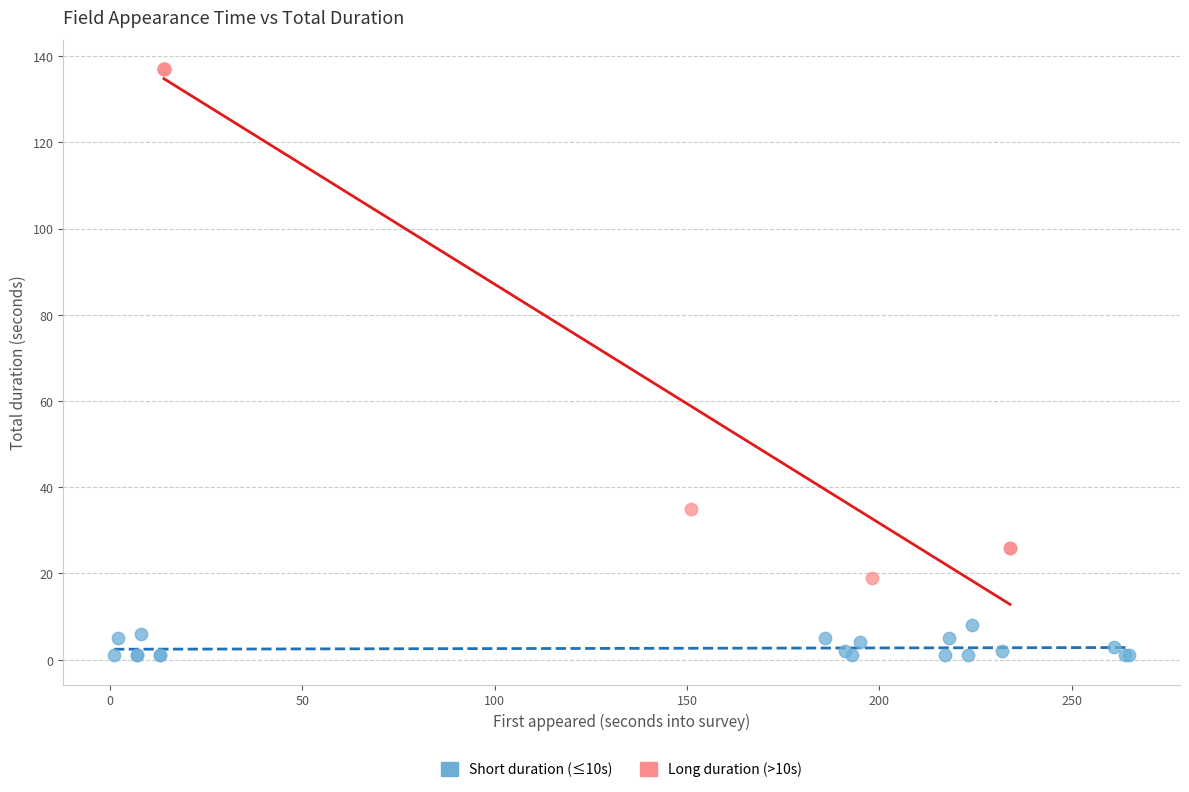

Which series reaches the minimum Y coordinate?

Short duration (≤10s)